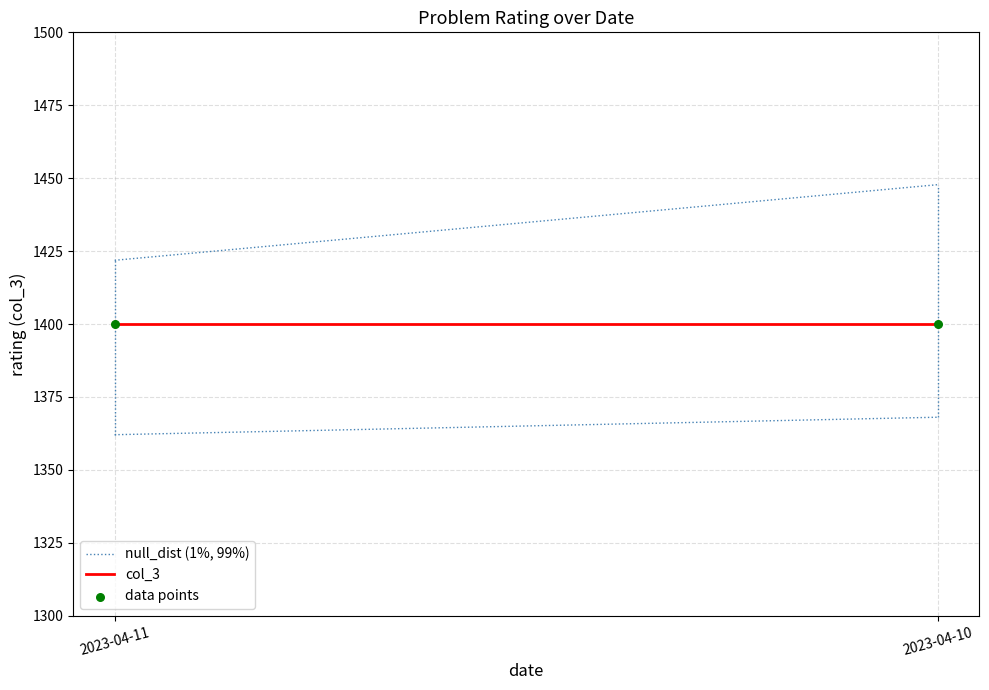

Which series contains the lowest Y value?

col_3